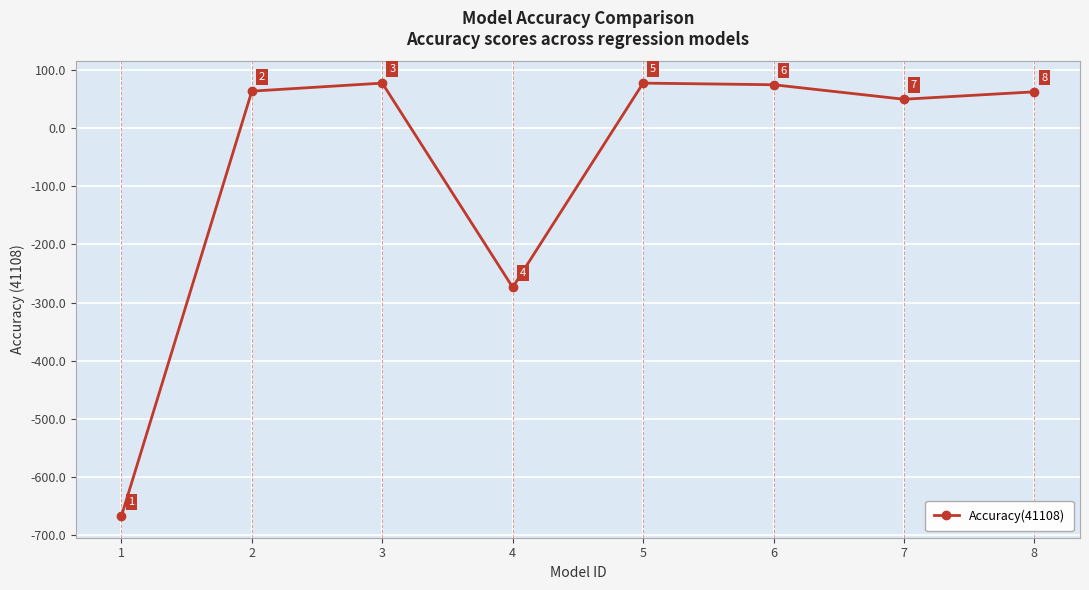

Where is the first local maximum?

3